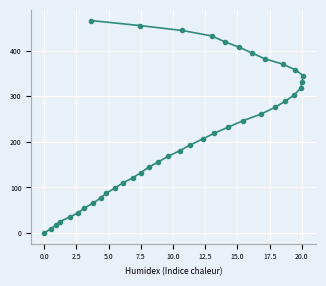

What is the sum of all values?

8872.6